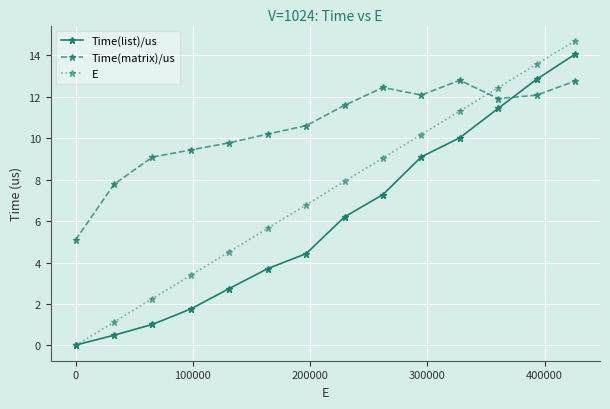

What is the value of the Time(matrix)/us point at the 7th from the left?

10.6